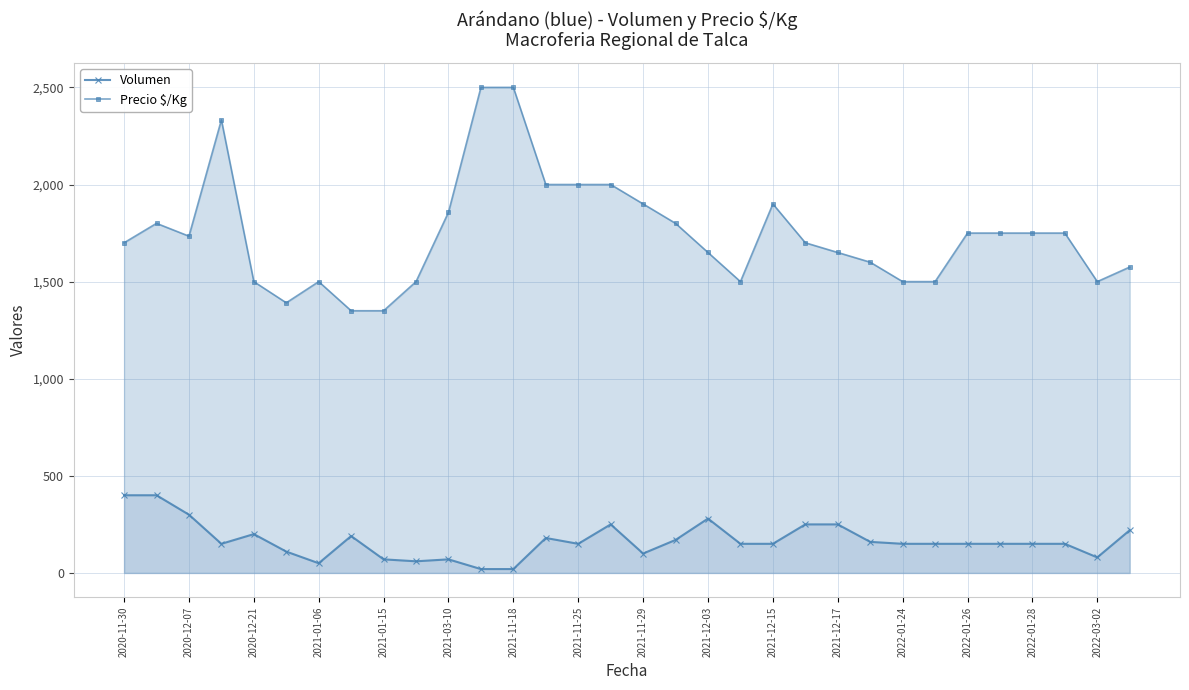

True or false: Volumen and Precio $/Kg cross at least once.

False